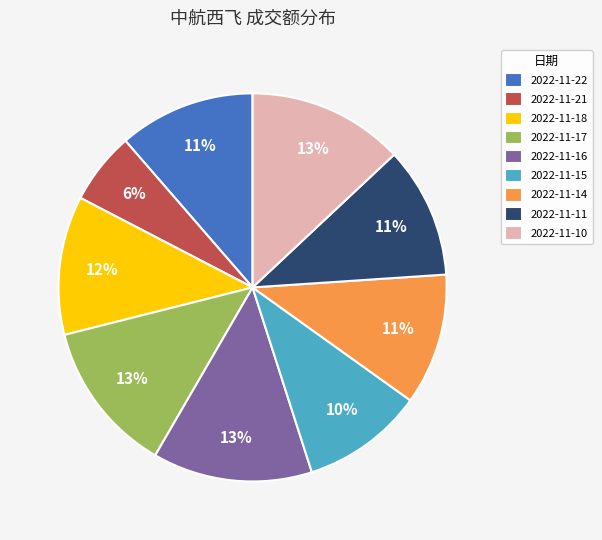

Which slice is the smallest?

2022-11-21